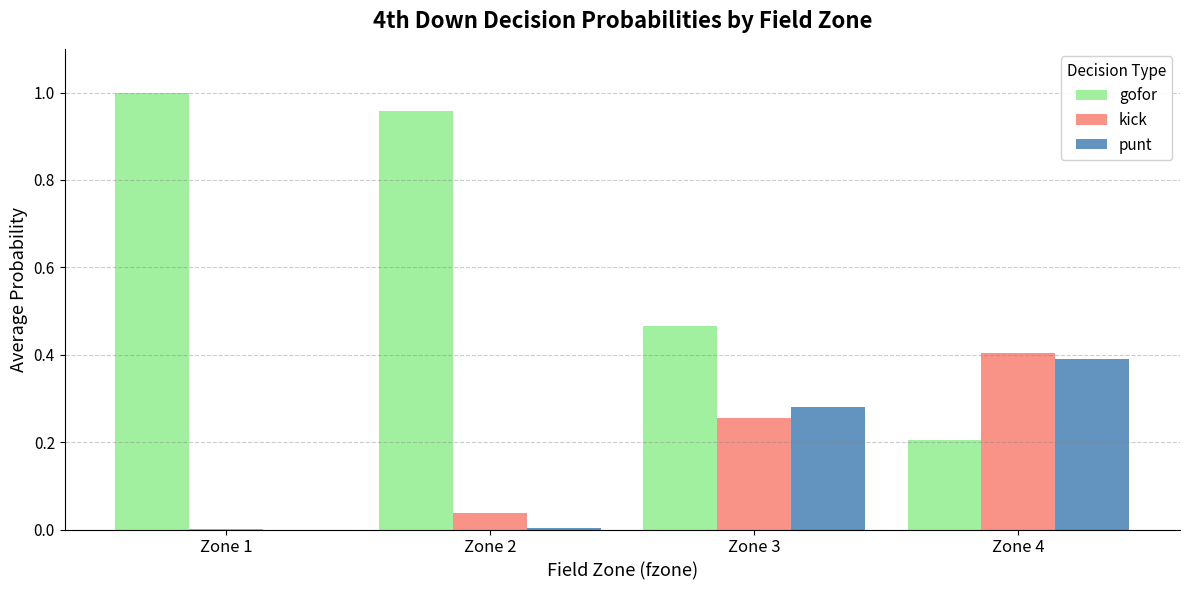

What is the average value of the punt series?

0.2